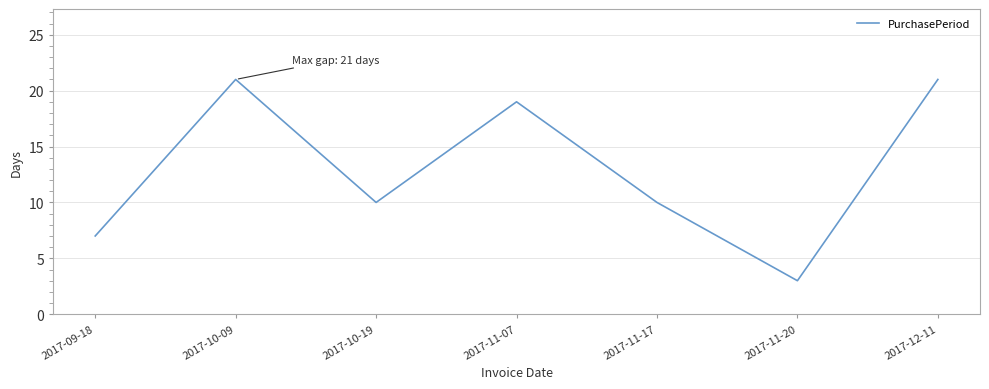

What position from the right is 2017-12-11?

1